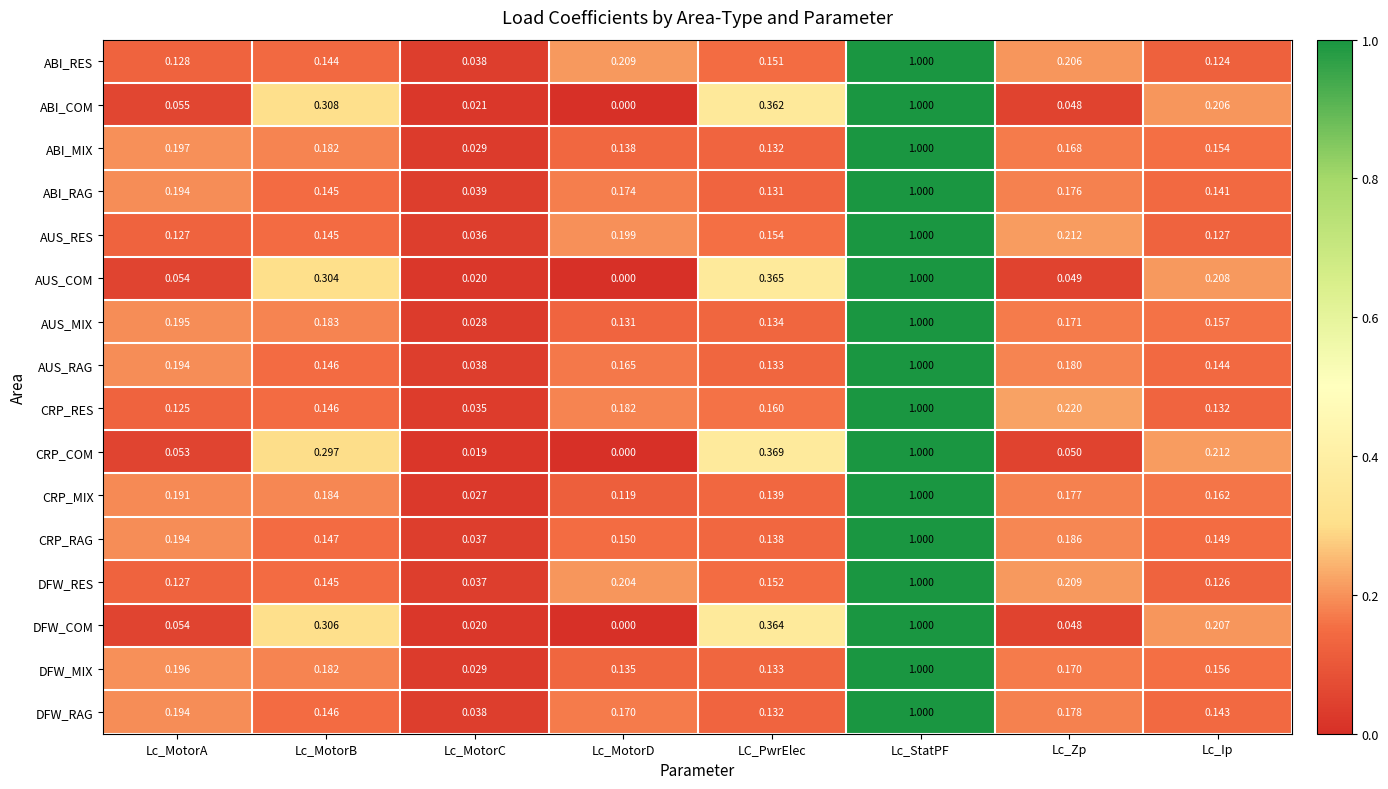

List the labels in order of ABI_RAG value, largest first.

Lc_StatPF, Lc_MotorA, Lc_Zp, Lc_MotorD, Lc_MotorB, Lc_Ip, LC_PwrElec, Lc_MotorC